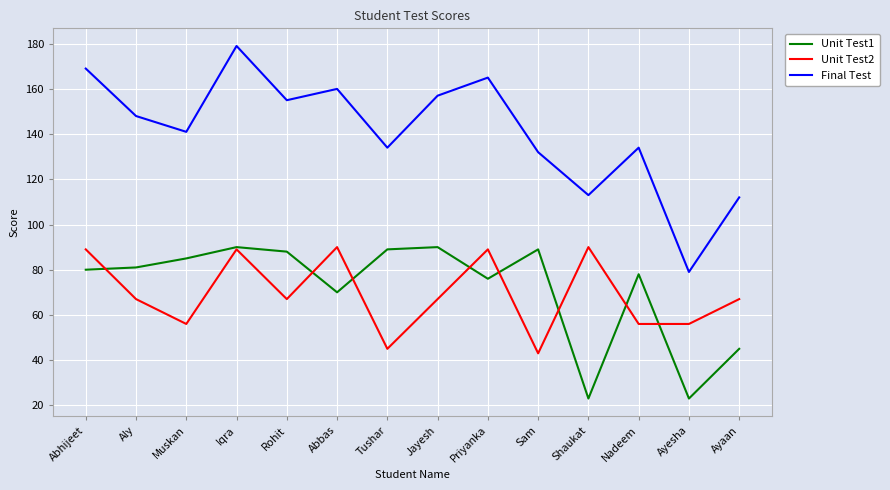

What is the maximum value for Unit Test1?

90